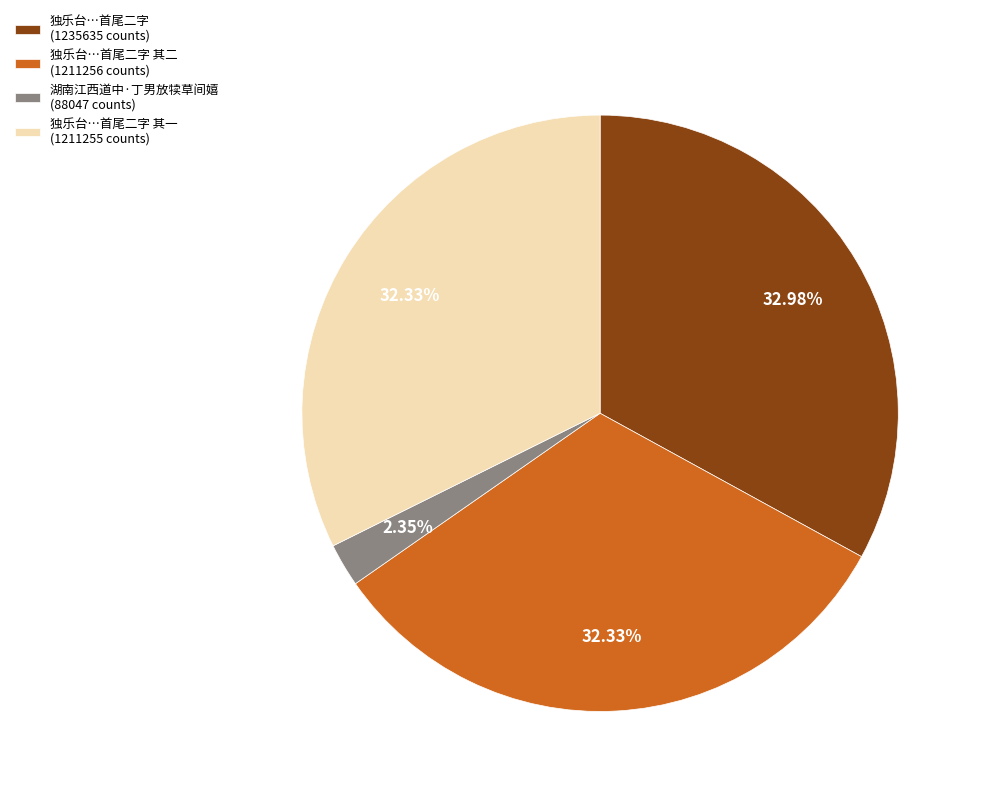

Is 独乐台…首尾二字 其一 (1211255 counts) the majority of the pie?

No